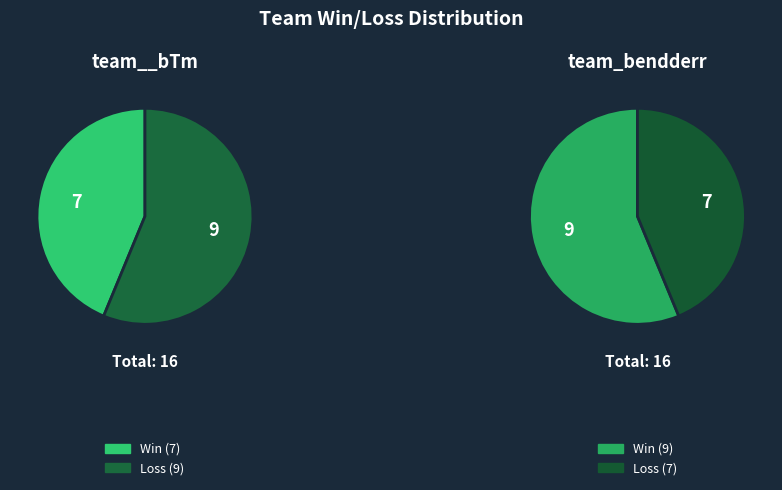

What is the total percentage of team__bTm and team_bendderr?

100.0%